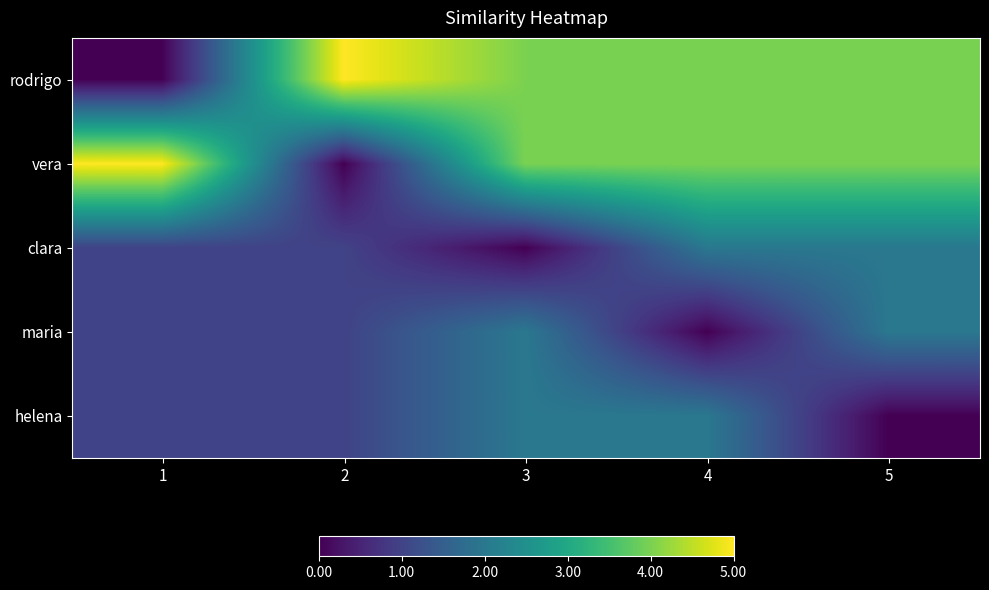

Between 3 and 4, which is larger?

3